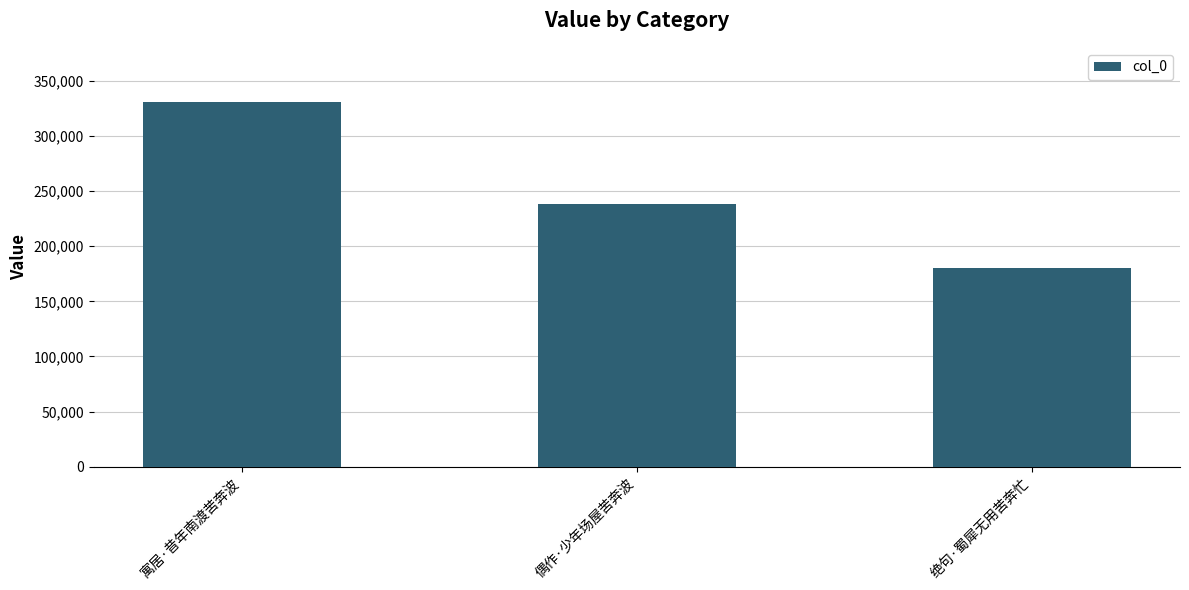

What position from the right is 寓居·昔年南渡苦奔波?

3